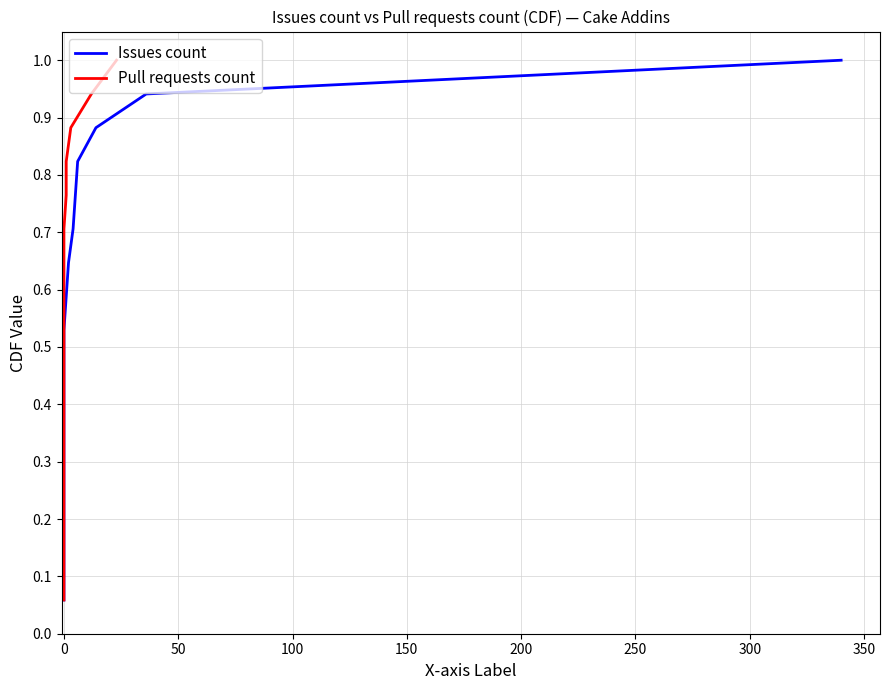

True or false: Pull requests count and Issues count intersect in this chart.

False